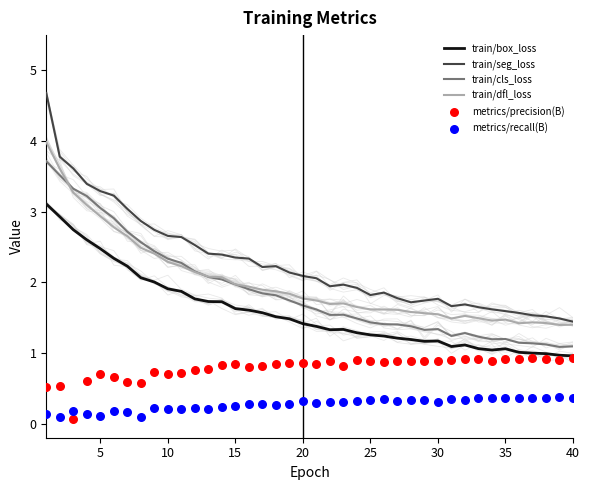

Which series has the largest Y range (max minus min)?

train/seg_loss